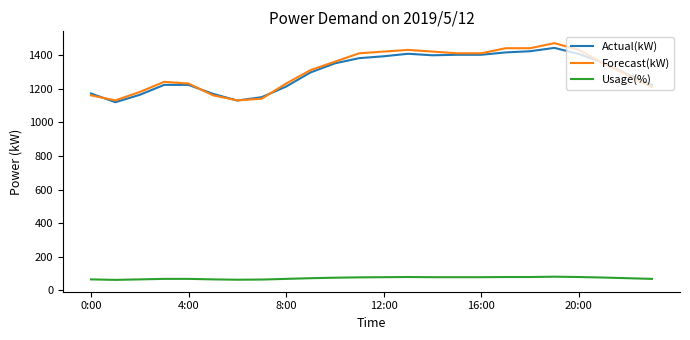

True or false: Actual(kW) and Usage(%) intersect in this chart.

False